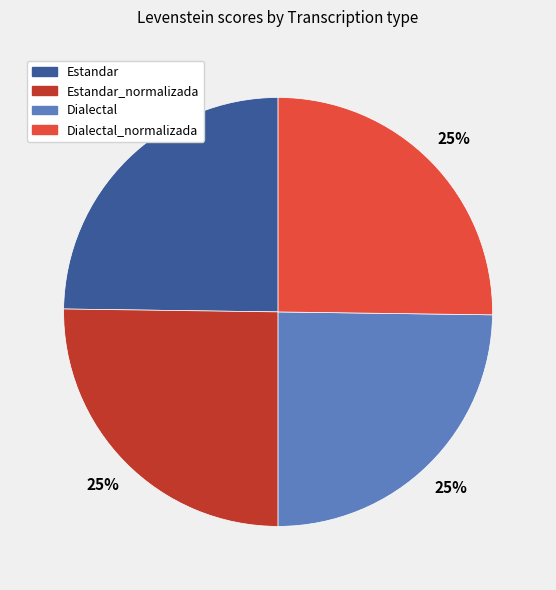

How many slices are in this pie chart?

4